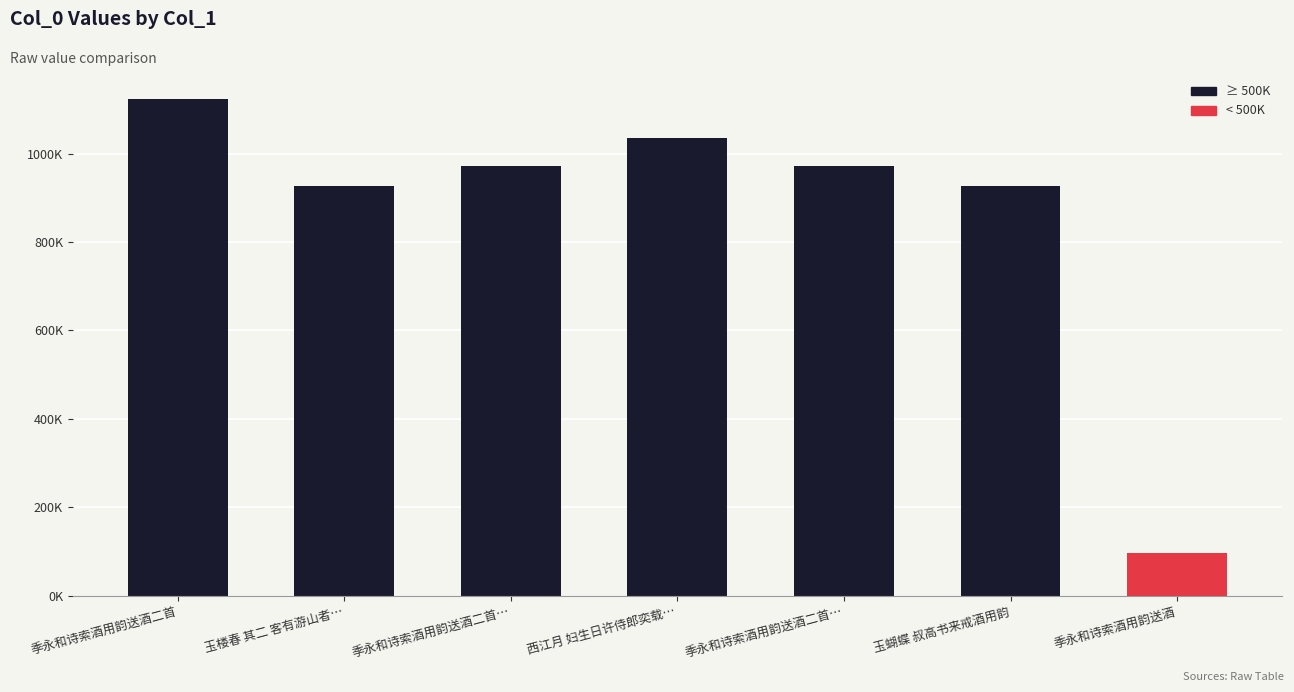

What is the smallest value displayed?

96372